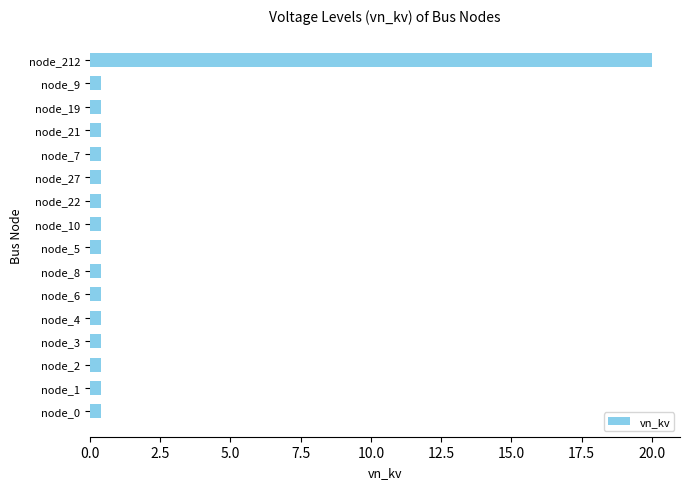

What is the sum of all values?

26.0